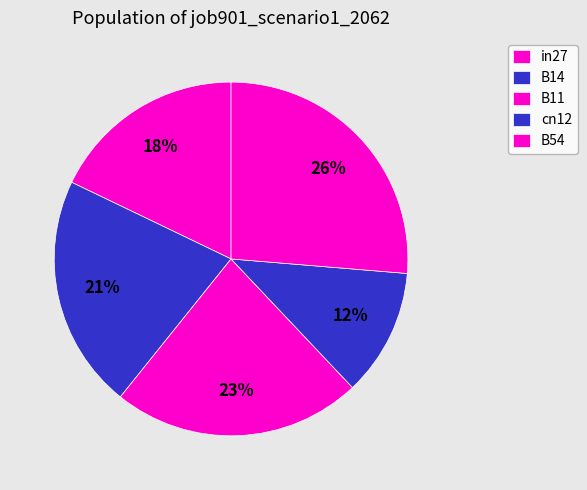

To the nearest percent, what is the average slice percentage?

20%